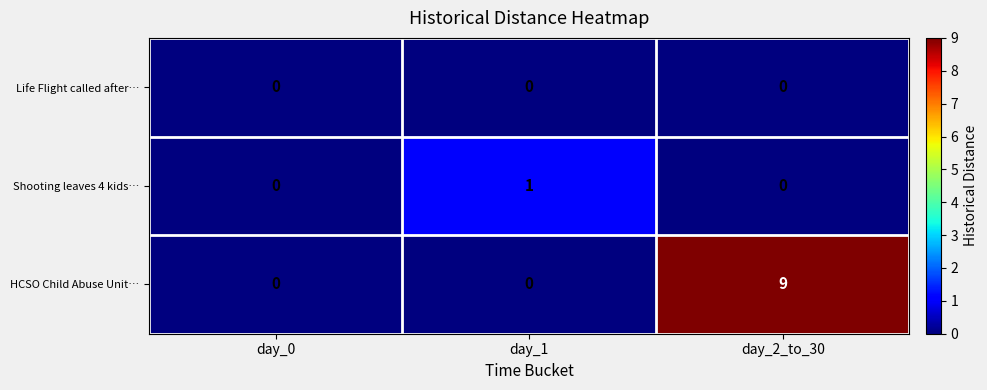

At how many categories does at least one series exceed 6?

1